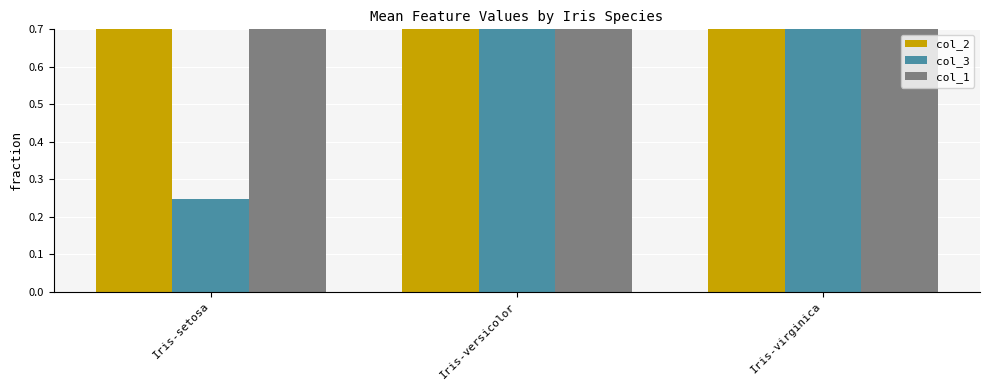

Reading left to right, what are all the values shown in this chart?

col_2: Iris-setosa=1.5	Iris-versicolor=4.0	Iris-virginica=5.5
col_3: Iris-setosa=0.2	Iris-versicolor=1.3	Iris-virginica=2.0
col_1: Iris-setosa=3.4	Iris-versicolor=2.8	Iris-virginica=3.0